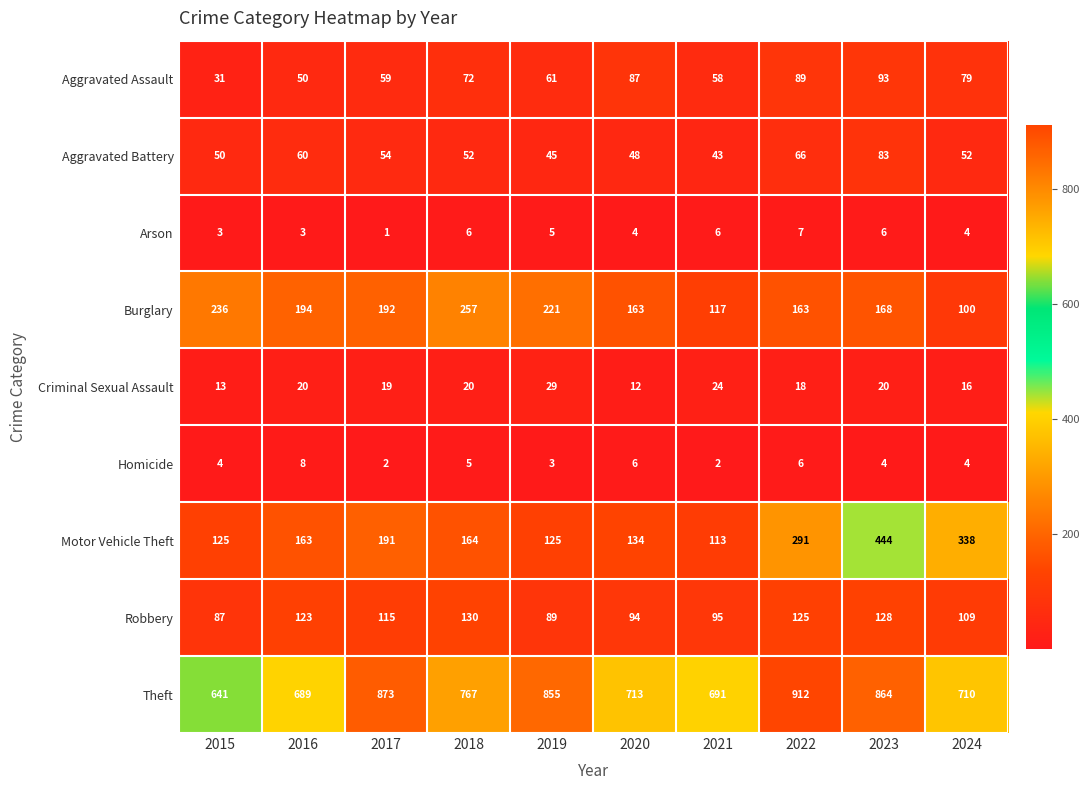

At 2019, list the series in order from largest to smallest.

Theft, Burglary, Motor Vehicle Theft, Robbery, Aggravated Assault, Aggravated Battery, Criminal Sexual Assault, Arson, Homicide